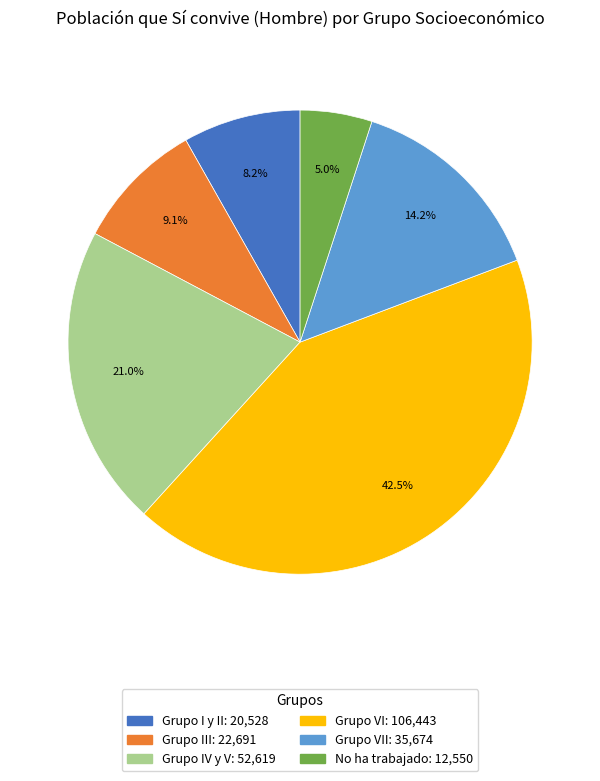

Does any single category account for the majority?

No